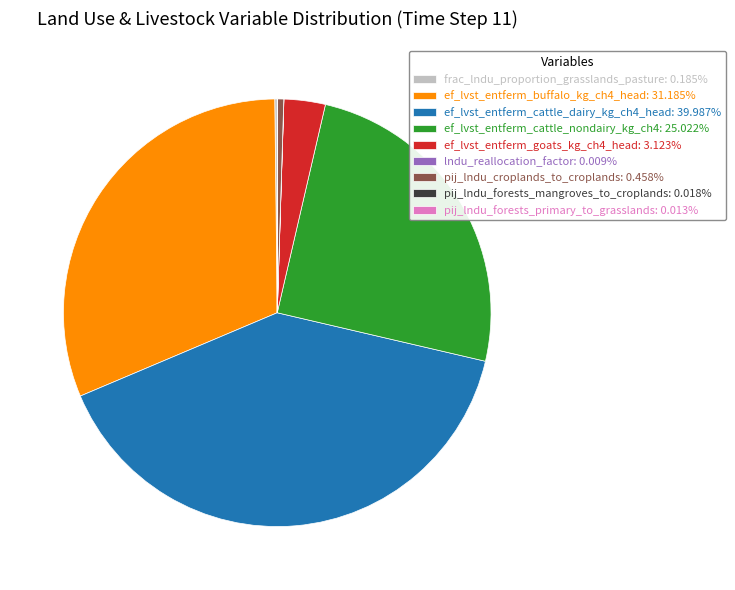

Do pij_lndu_croplands_to_croplands: 0.458% and ef_lvst_entferm_buffalo_kg_ch4_head: 31.185% together represent more than half of the pie?

No